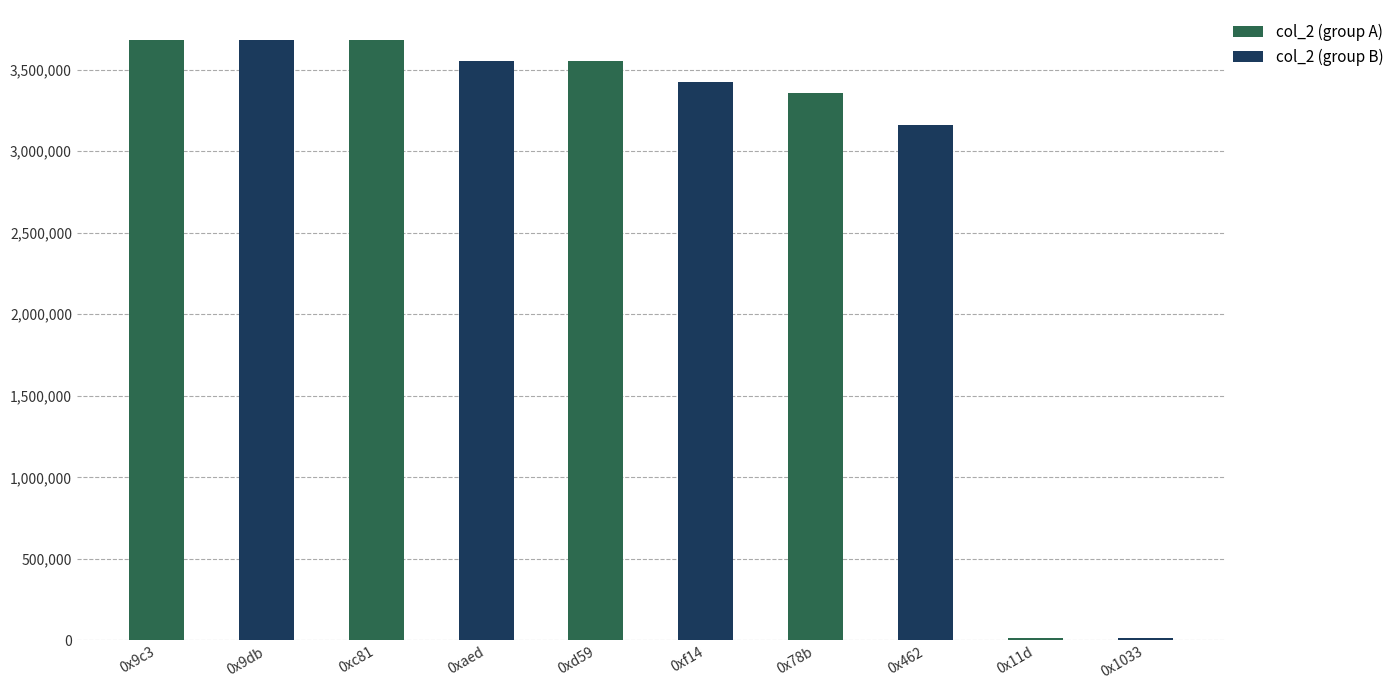

What is the label of the 2nd bar from the right?

0x11d